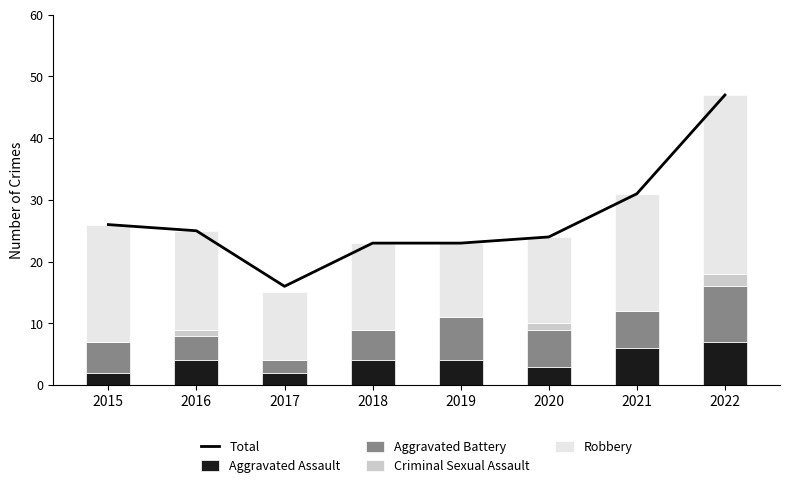

Between 2022 and 2017, which is larger?

2022